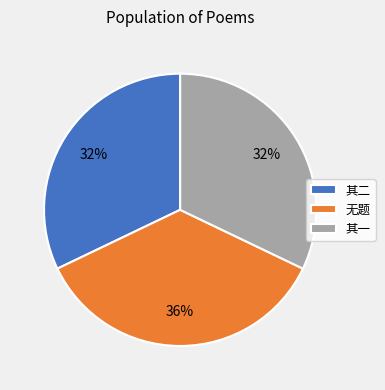

Is 其二 the majority of the pie?

No